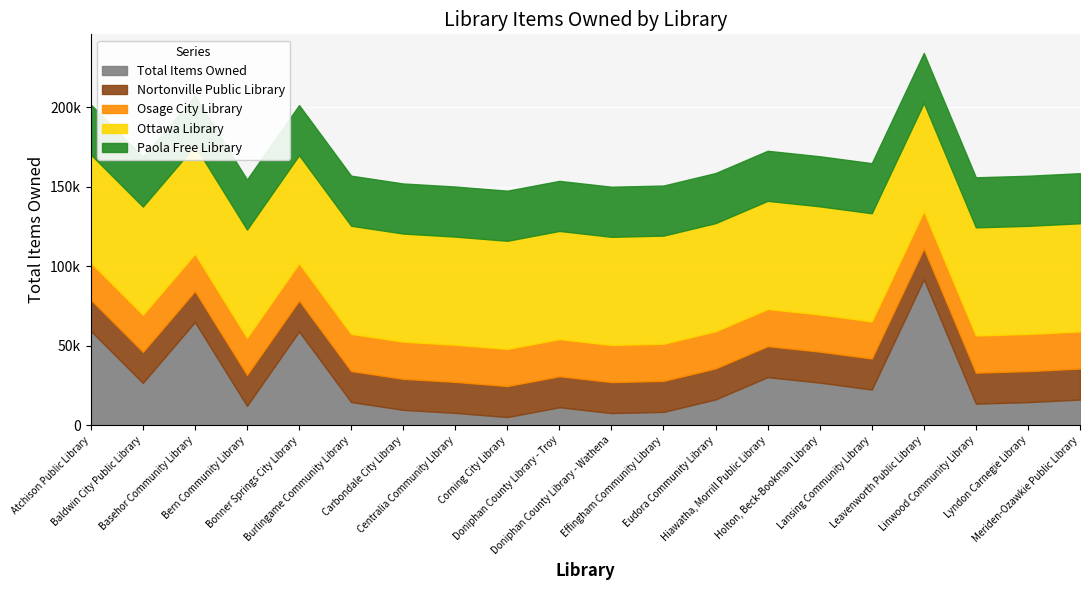

What is the sum of all Nortonville Public Library values?

389580